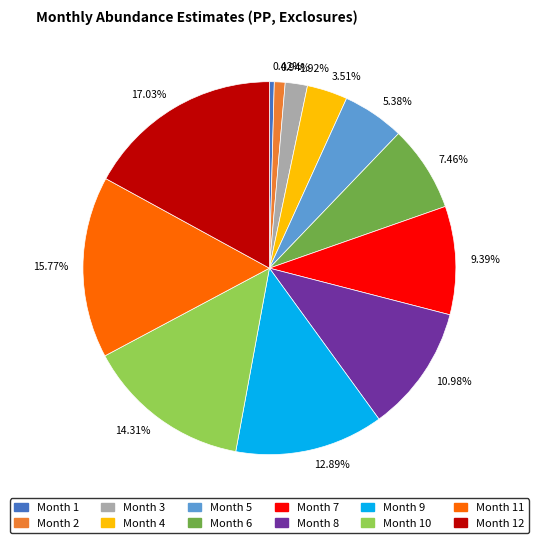

Does 14.31% account for over 50% of the chart?

No